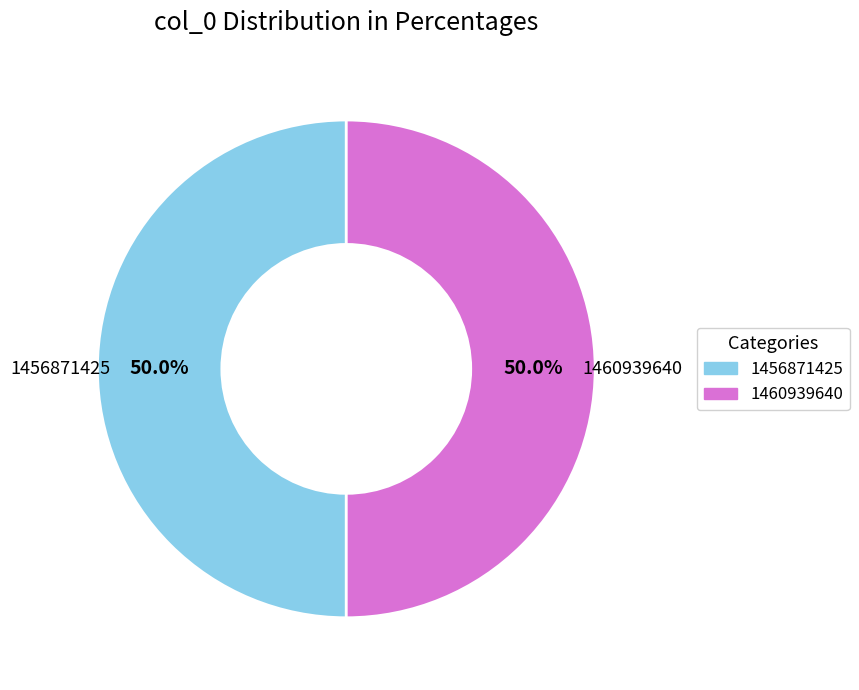

What is the ratio of the value at 1456871425 to the value at 1460939640?

1.0